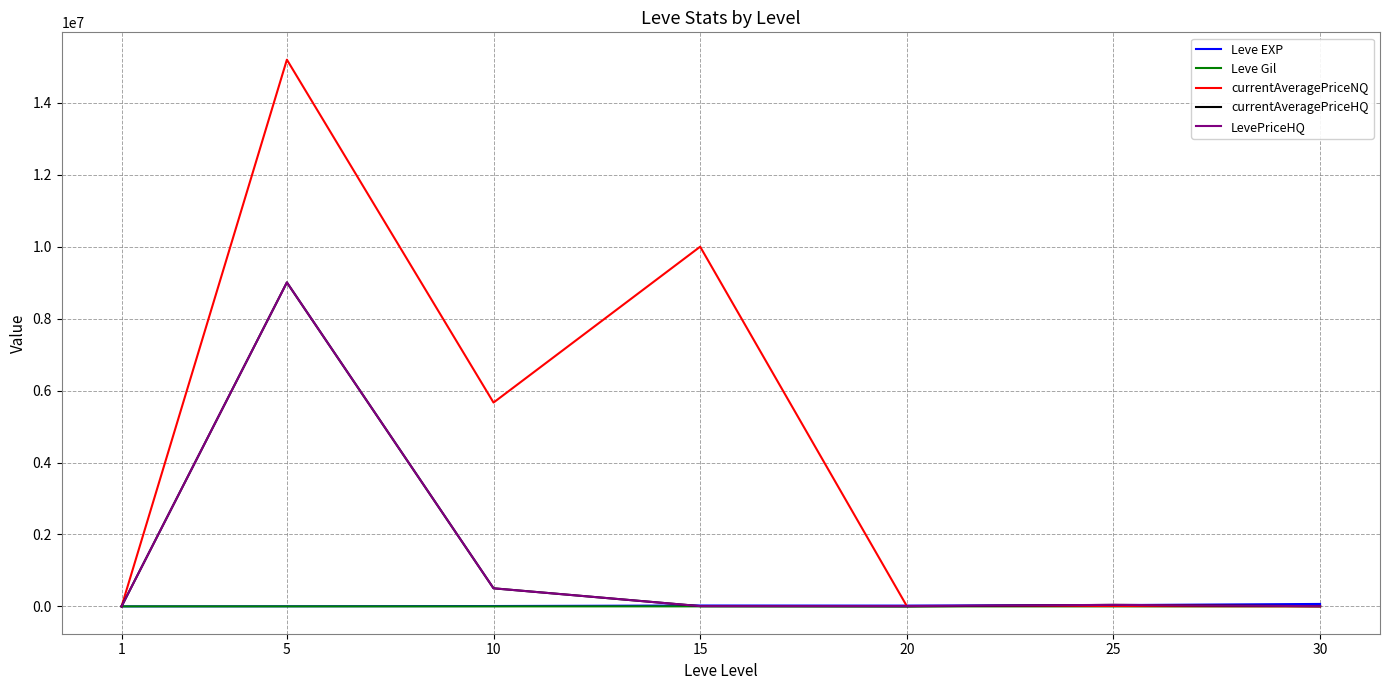

At which category is the sum across all series the highest?

5